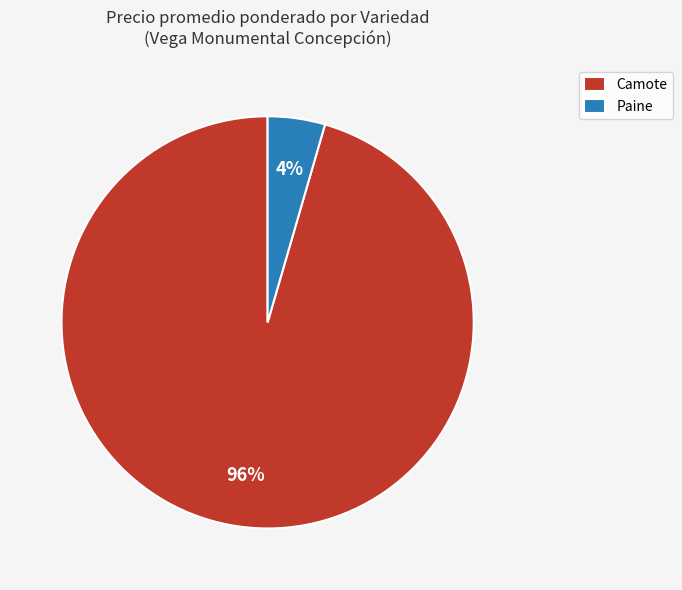

To the nearest percent, what is the combined percentage of Paine and Camote?

100%